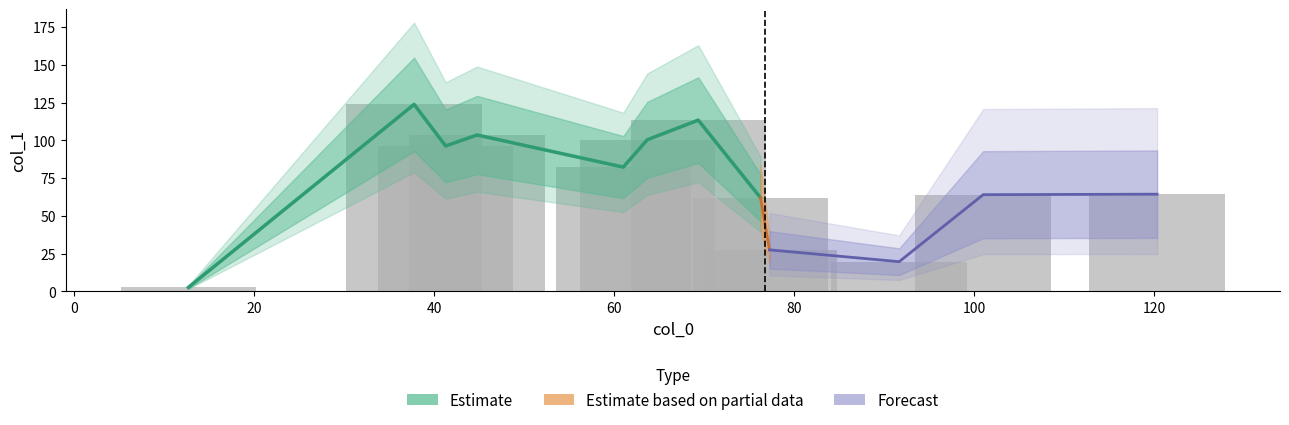

What is the sum of the values at 100 and 20?

209.6